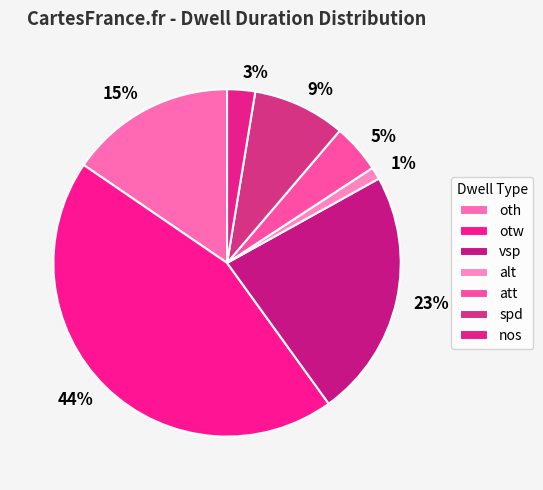

What is the smallest slice in the pie chart?

alt